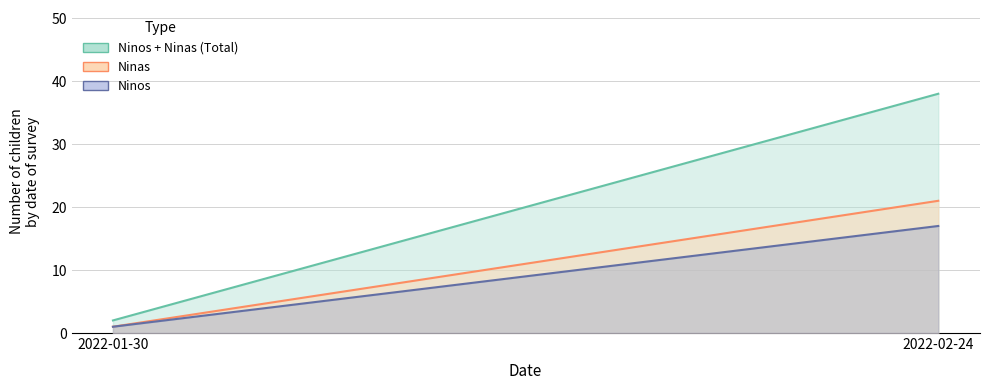

Where is Ninas nearest to the value 11?

2022-01-30